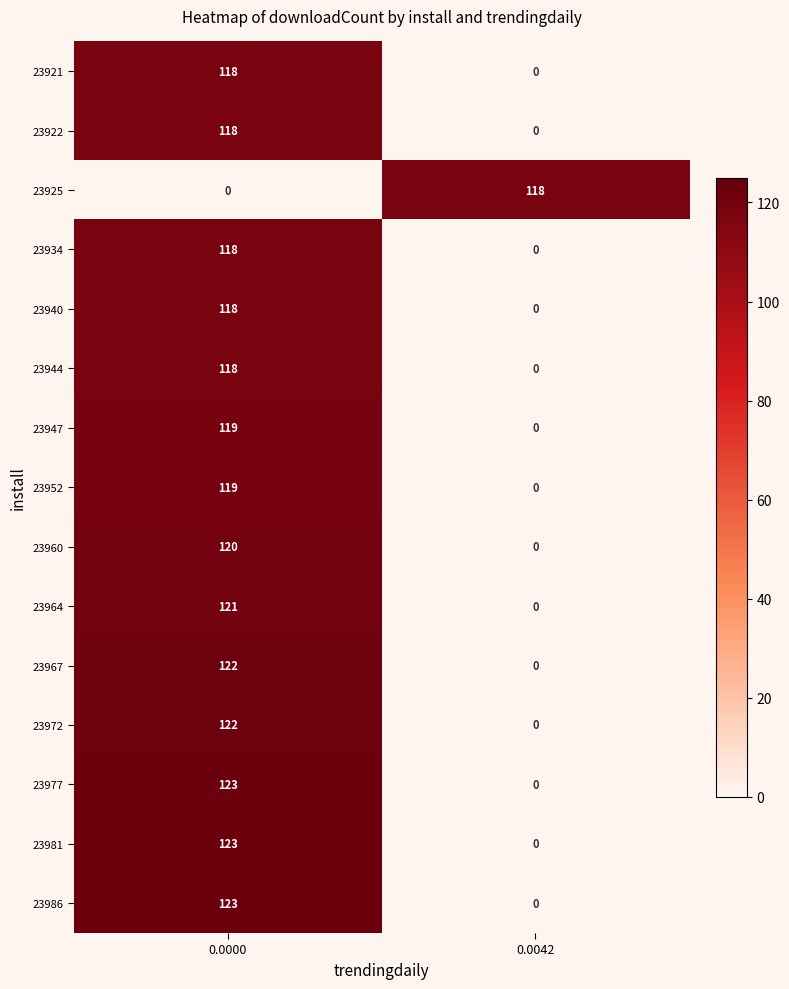

Where is 23952 nearest to the value 59?

0.0042